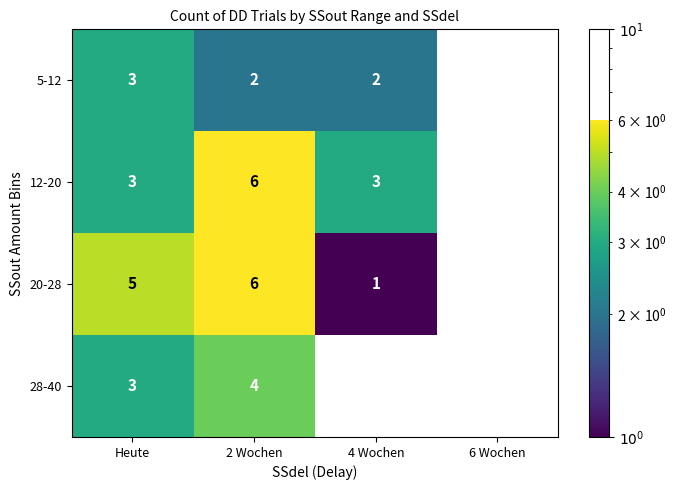

Is it true that 20-28 equals -3 at 6 Wochen?

False